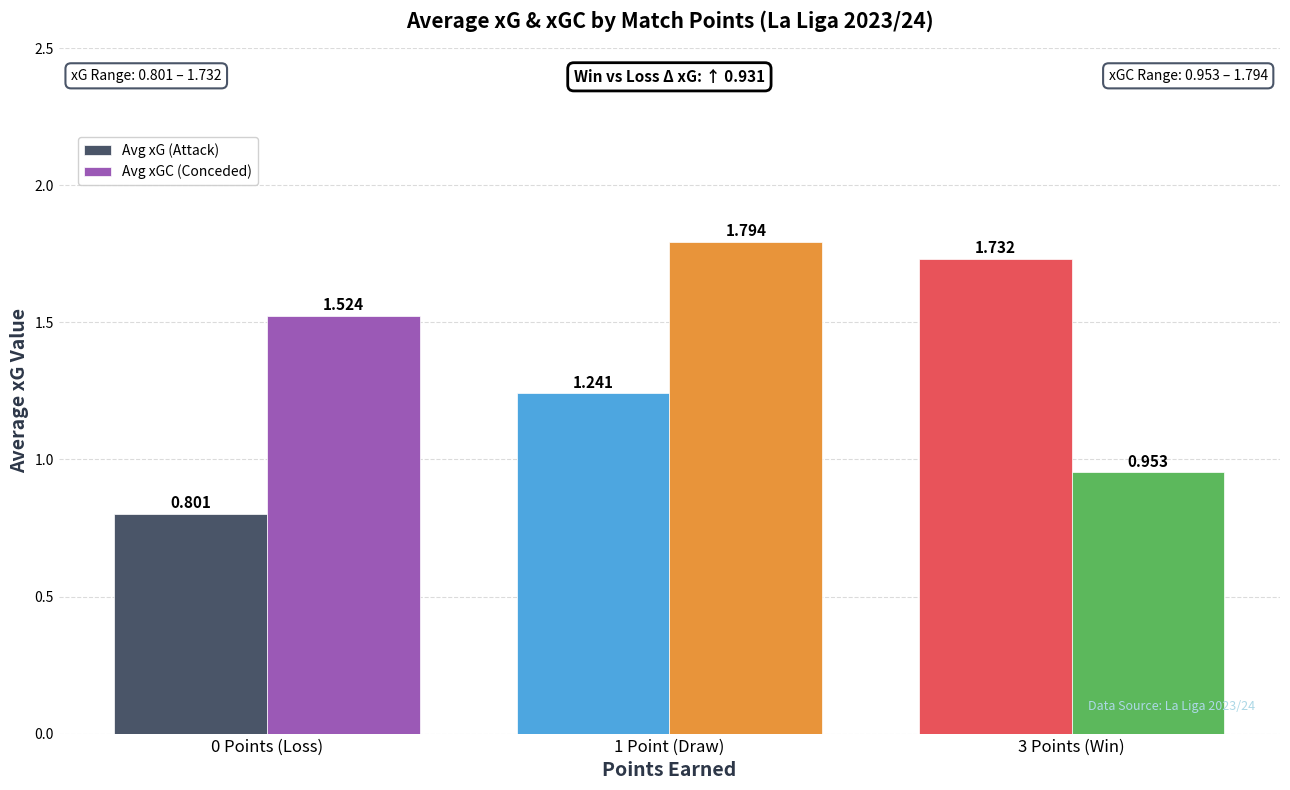

At which category does the chart reach its minimum across all series?

0 Points (Loss)